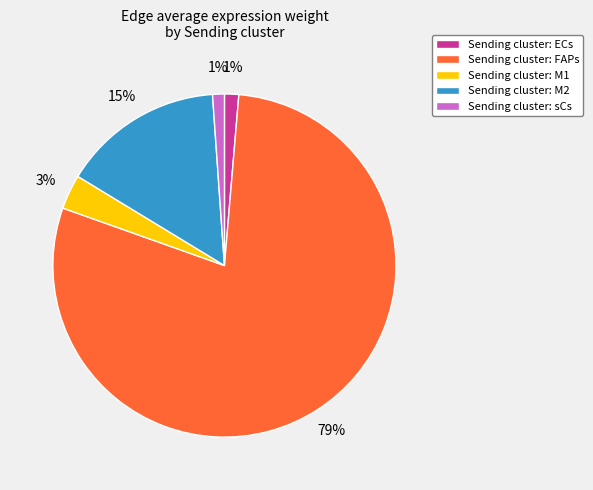

To the nearest percent, what is the average slice percentage?

20%